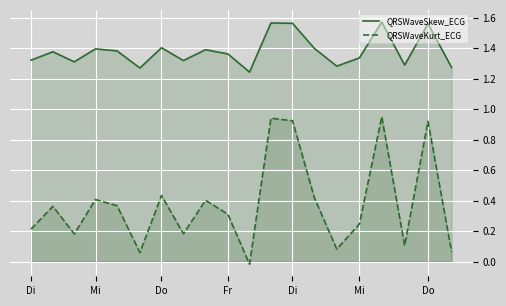

How many values in the QRSWaveKurt_ECG series exceed 0?

19